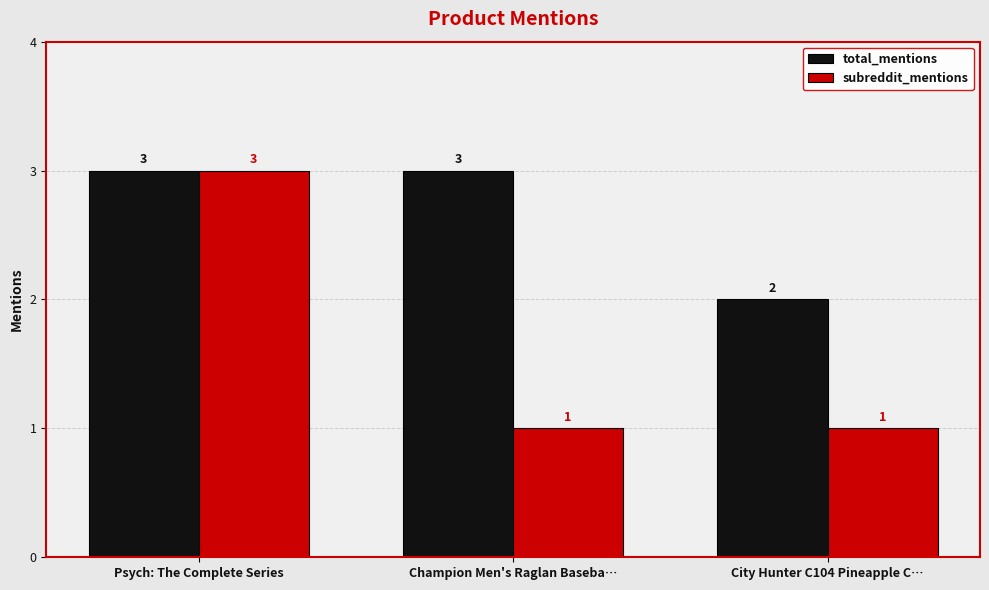

What is the maximum value shown in the chart?

3